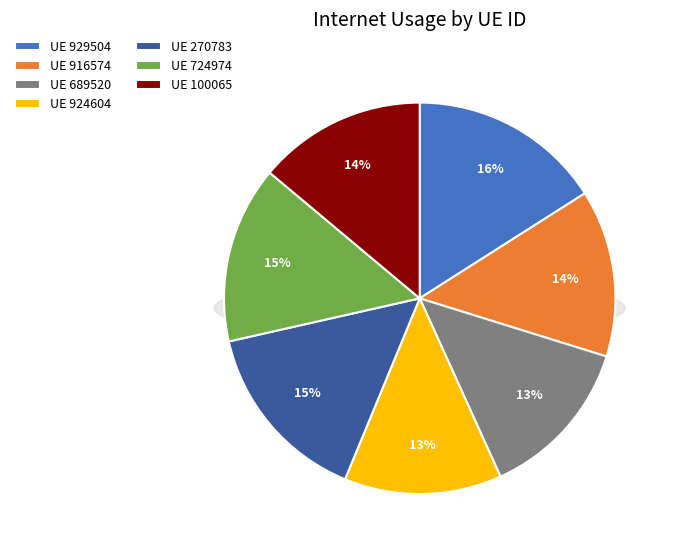

Do 689520 and 924604 together represent more than half of the pie?

No